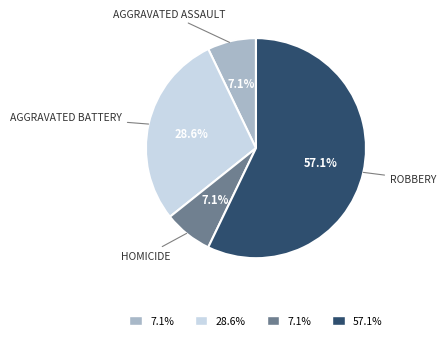

Does any single category account for the majority?

Yes